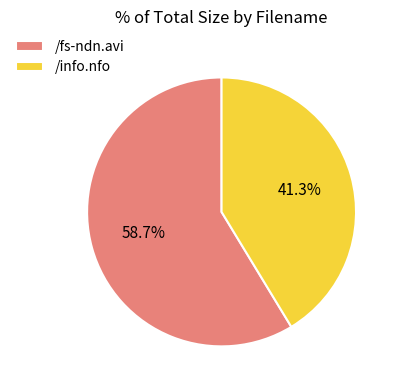

To the nearest percent, what is the difference between the largest and smallest slice percentages?

17%